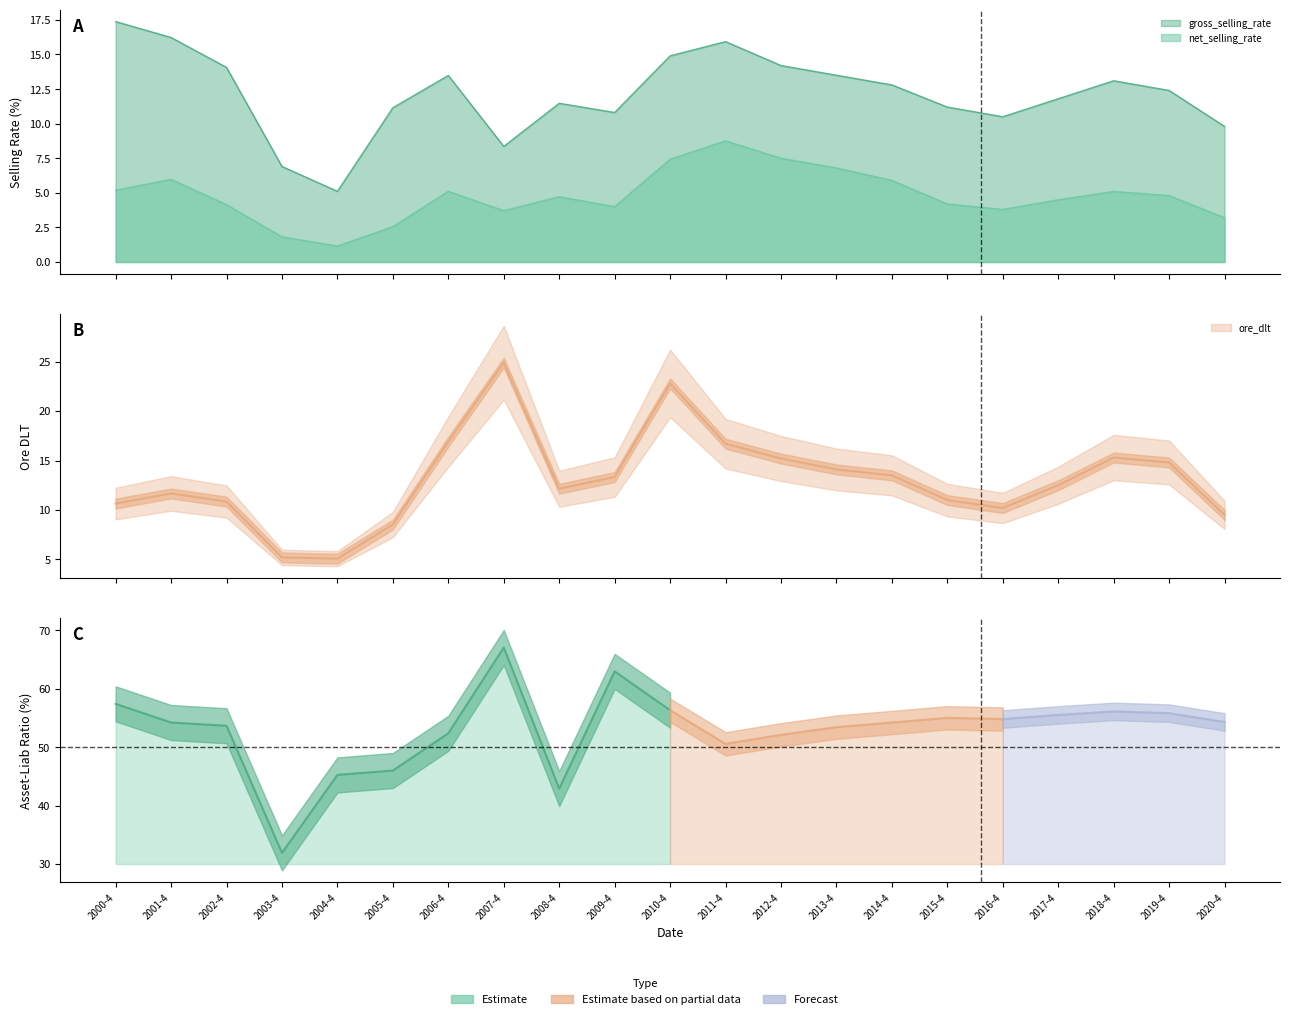

The gross_selling_rate series shows 12.8 at 2014-4. True or false?

True